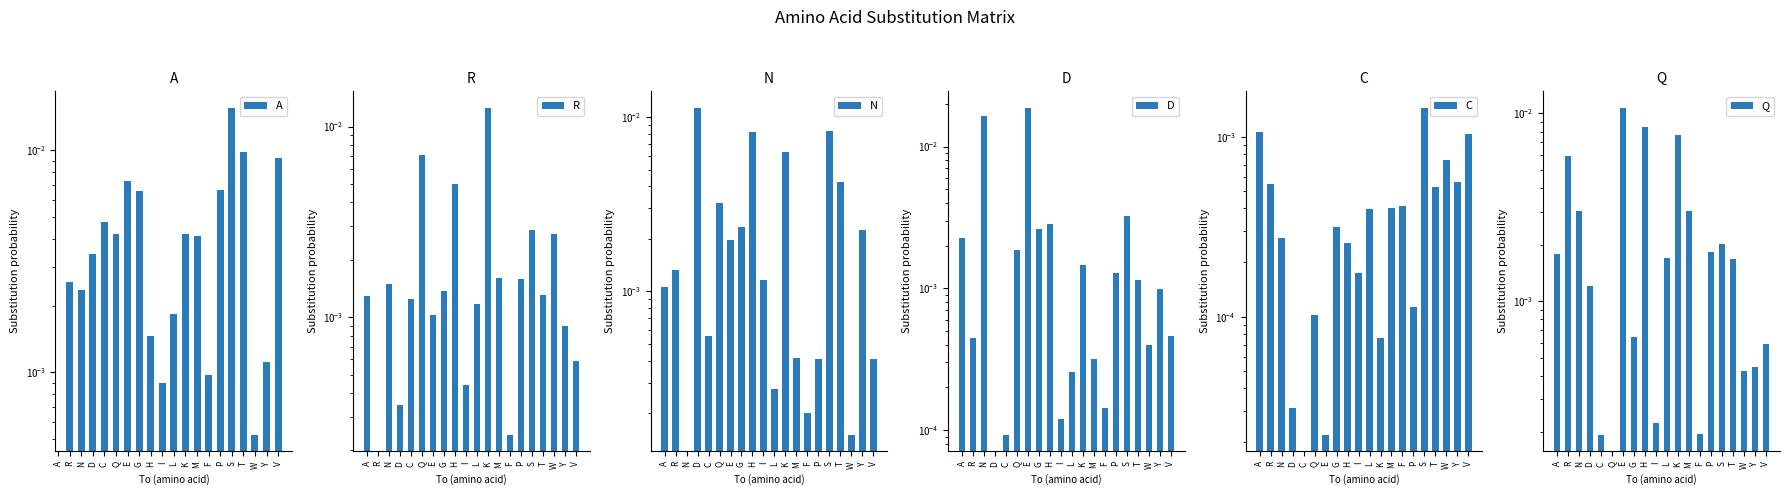

Which series changed the most between D and I?

N